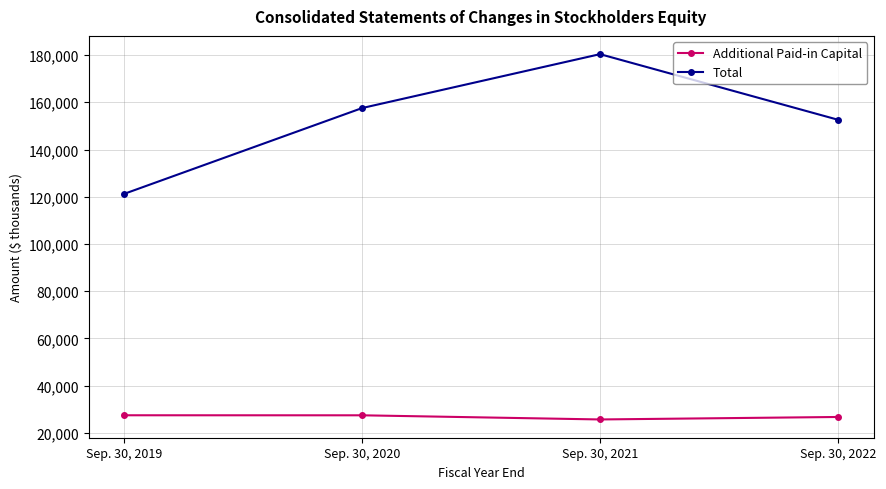

What is the difference between the Total values at Sep. 30, 2019 and Sep. 30, 2022?

31366